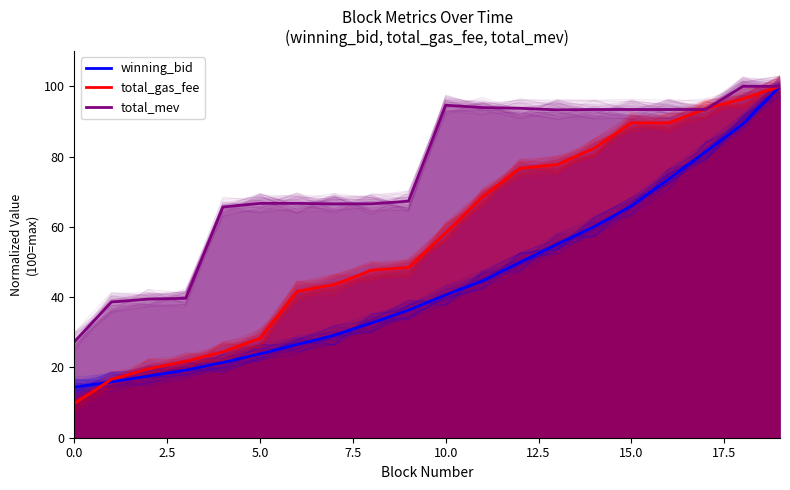

What is the minimum value shown in the chart?

11.7